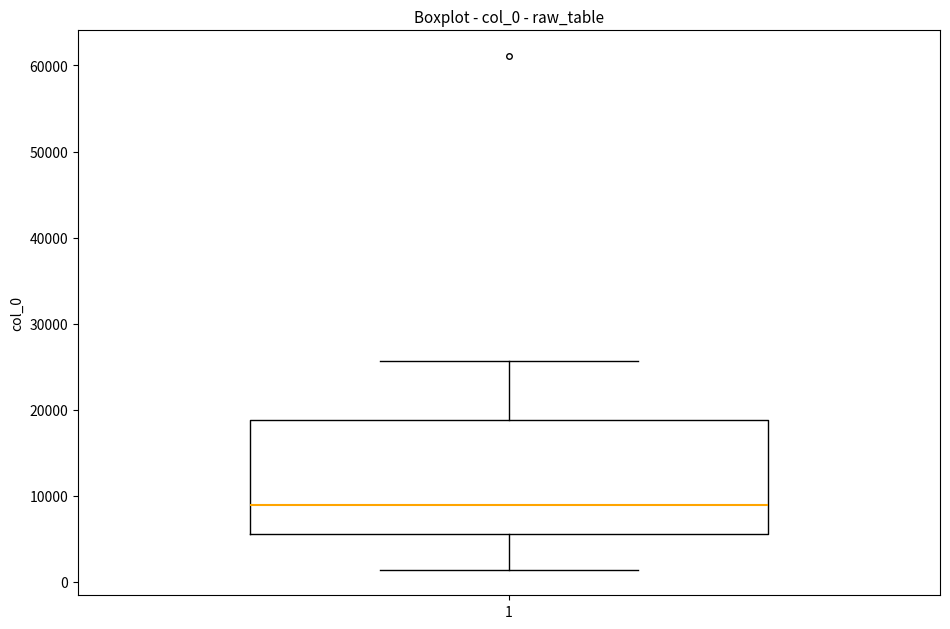

Where is the upper edge of the box at x = 1 on the y-axis? The values are not printed on the chart, so give them approximately, as read against the axis.

19000